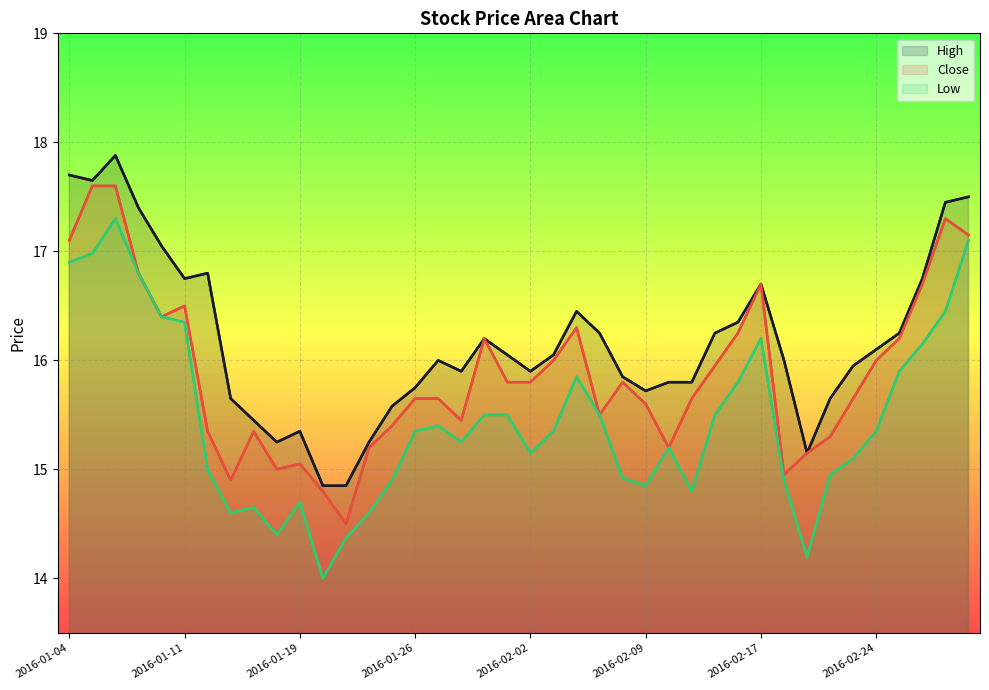

The value of High at 2016-01-19 is 27.9. True or false?

False